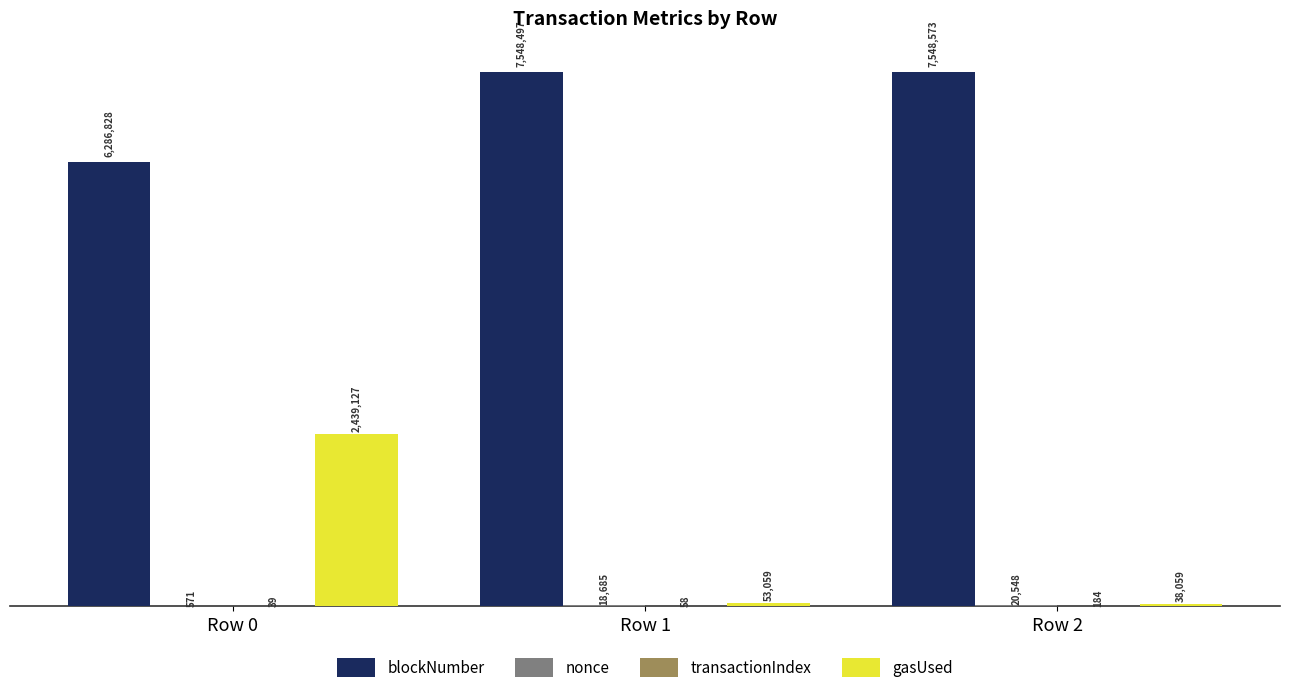

What is the difference between the nonce values at Row 0 and Row 2?

19977